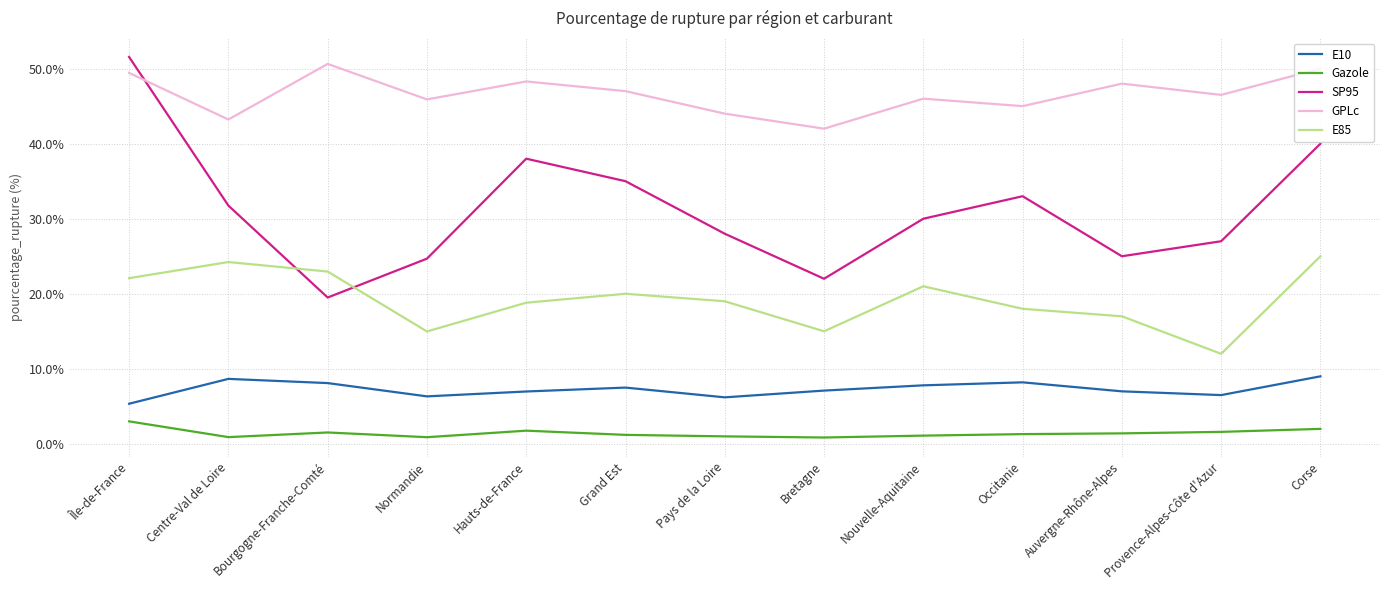

What position from the right is Grand Est?

8